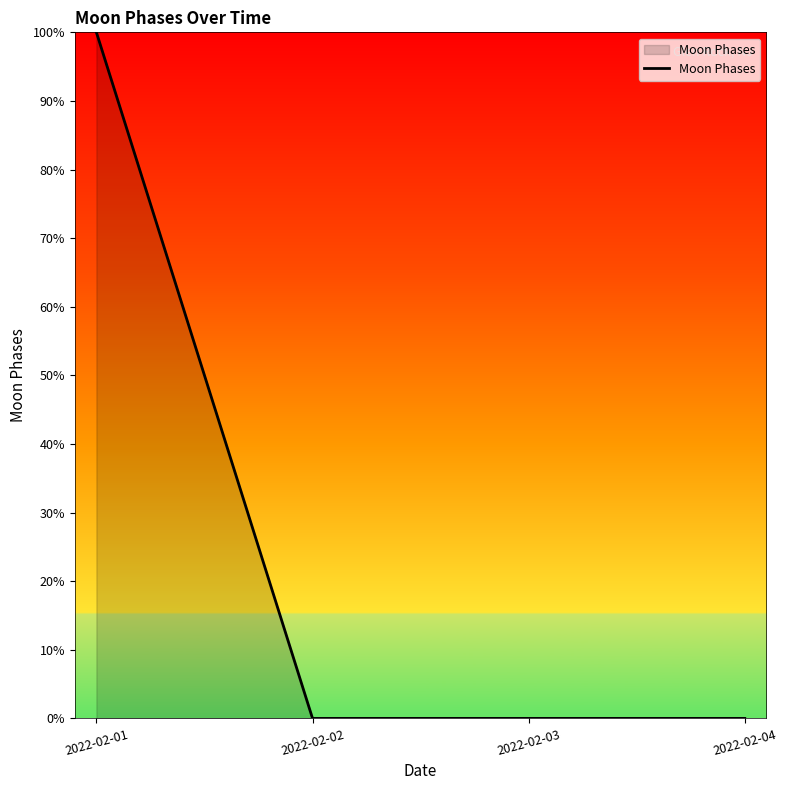

Reading right to left, list all the values displayed in this chart.

0	0	0	100